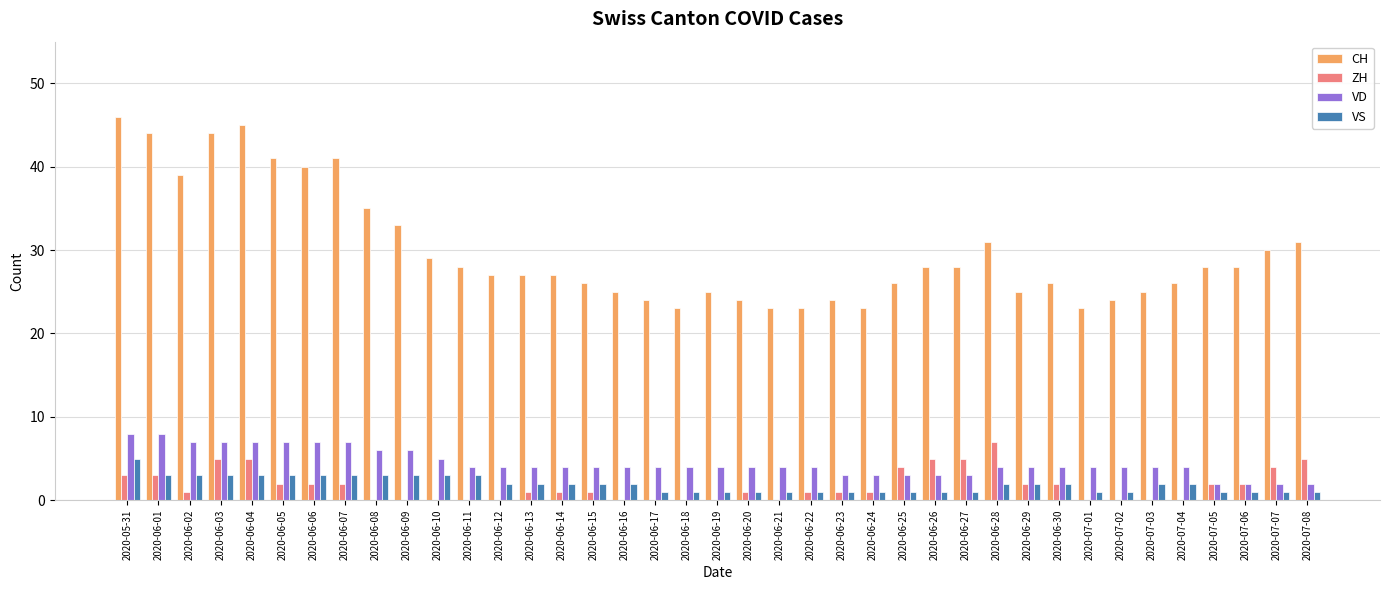

What is the difference between the ZH values at 2020-07-05 and 2020-07-08?

3